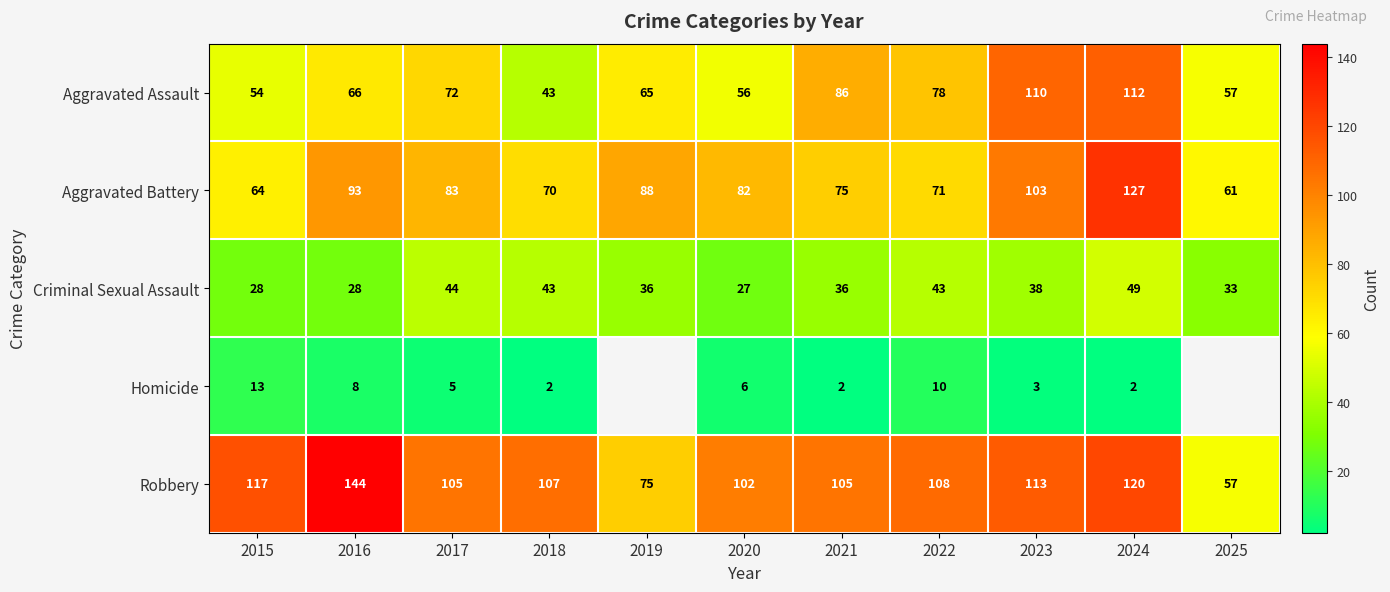

At which category is the sum across all series the highest?

2024